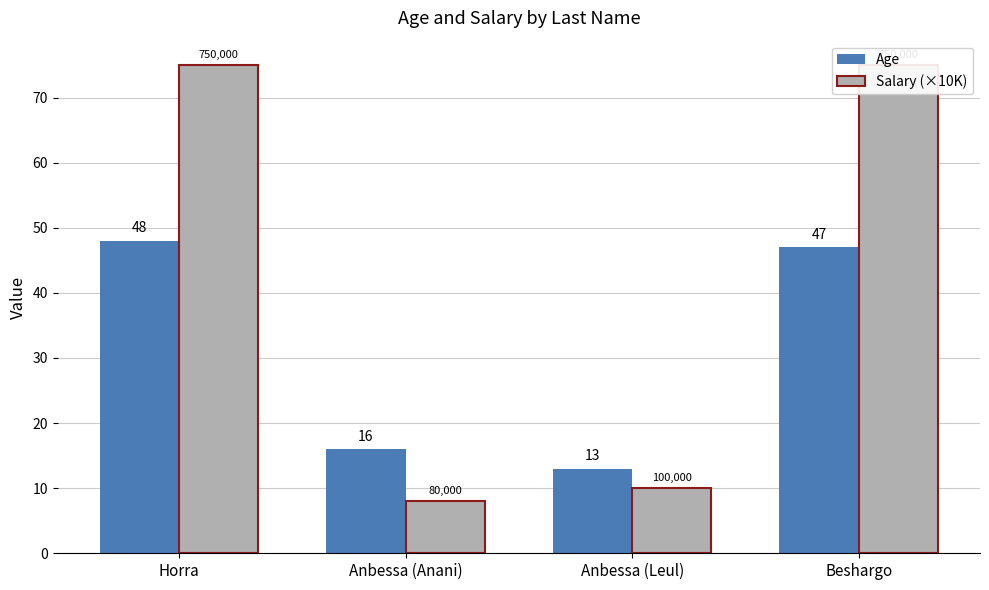

What is the difference between the highest and lowest values at Horra?

27